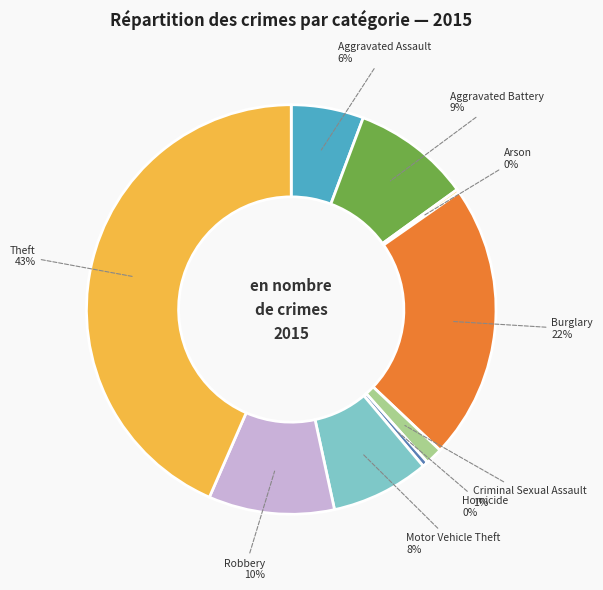

Is there any slice that represents more than half of the pie?

No